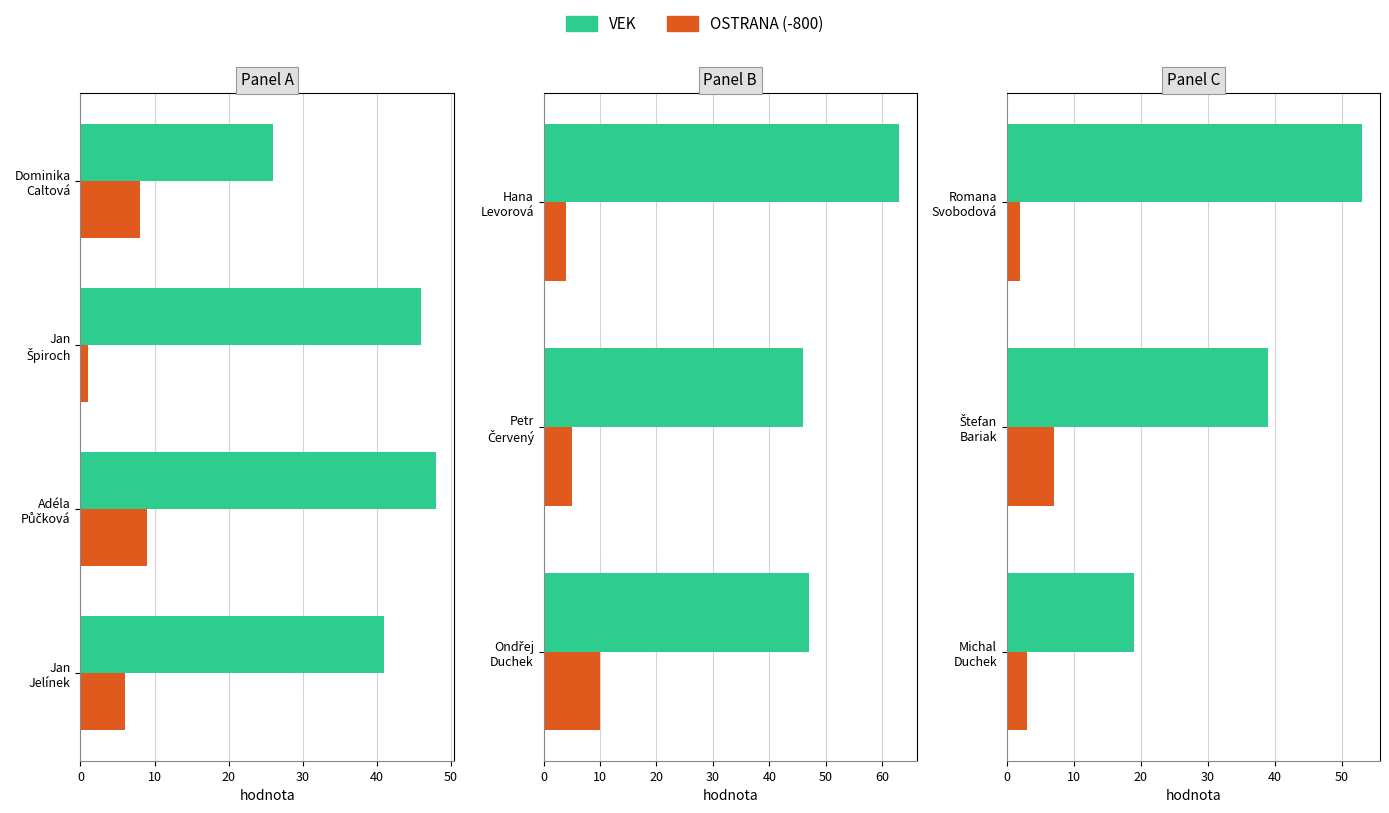

How many series are shown in this chart?

2